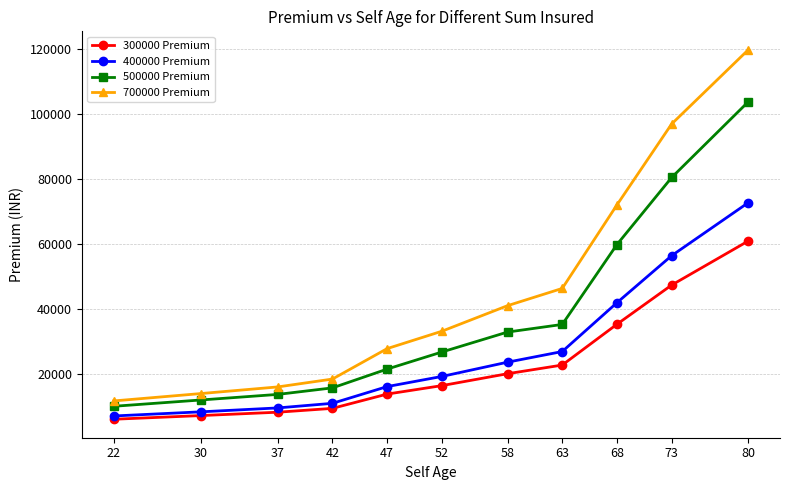

What is the difference between the 400000 Premium values at 52 and 58?

4396.7